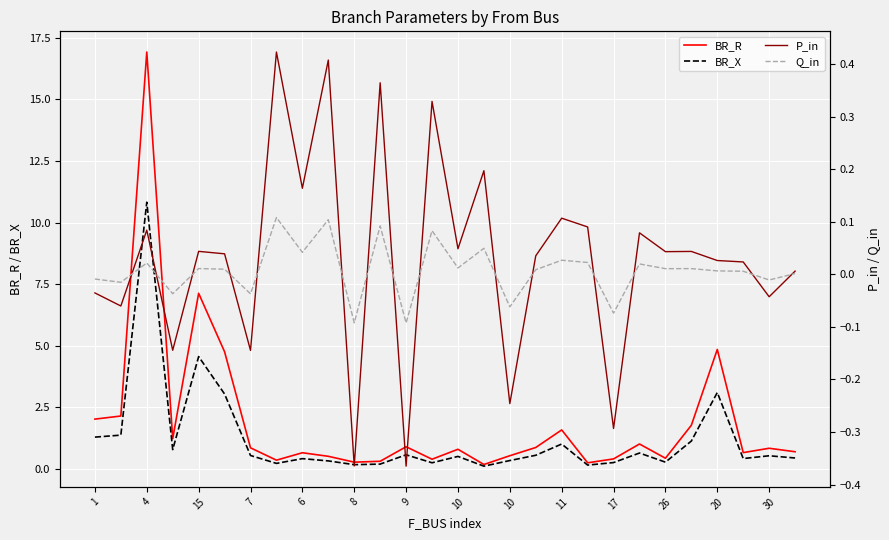

Which series has the largest total across all categories?

BR_R